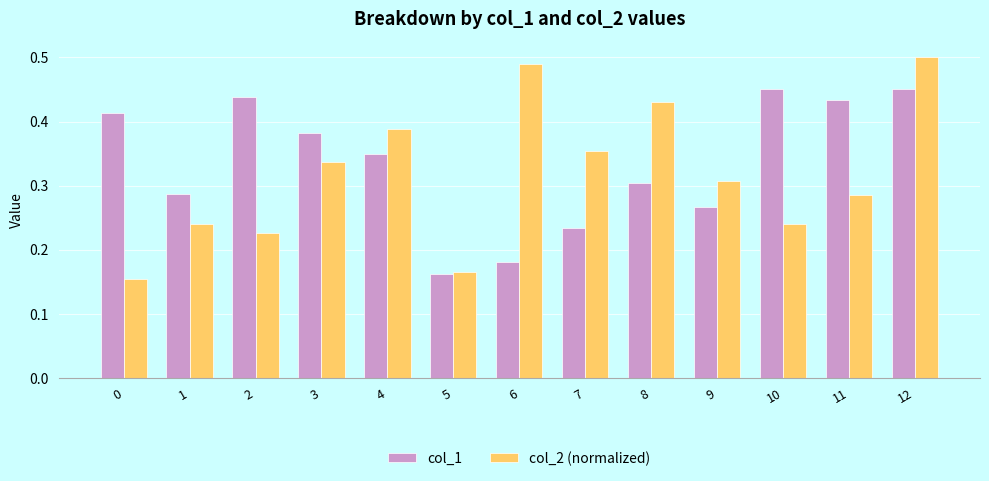

At 2, list the series in order from smallest to largest.

col_2 (normalized), col_1